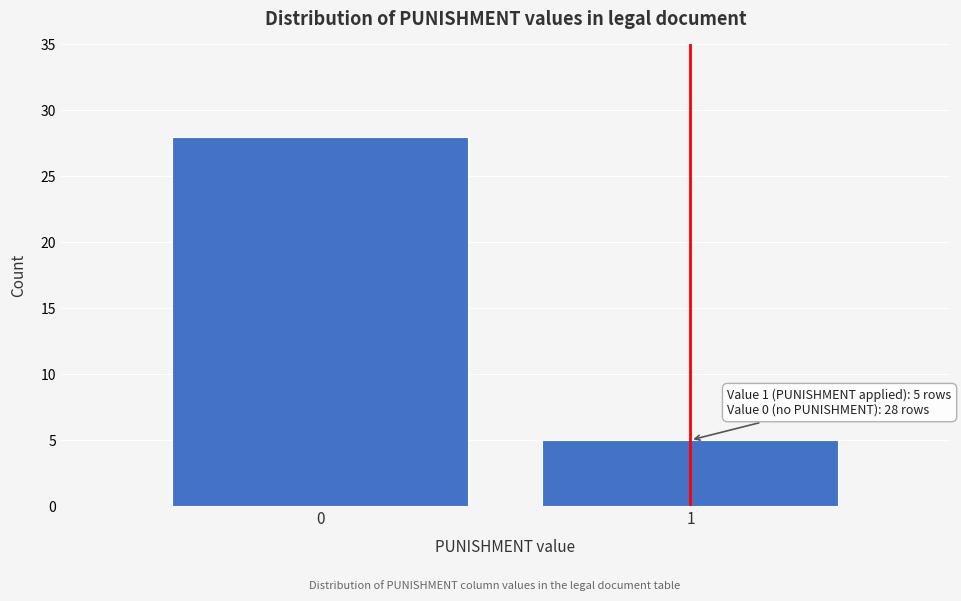

Reading right to left, extract all data points from this chart.

5	28